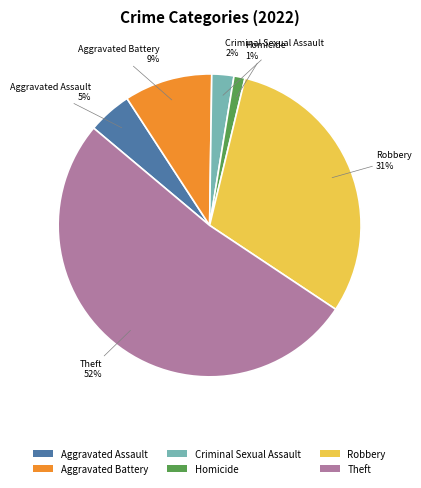

Rank the categories by value from highest to lowest.

Theft, Robbery, Aggravated Battery, Aggravated Assault, Criminal Sexual Assault, Homicide